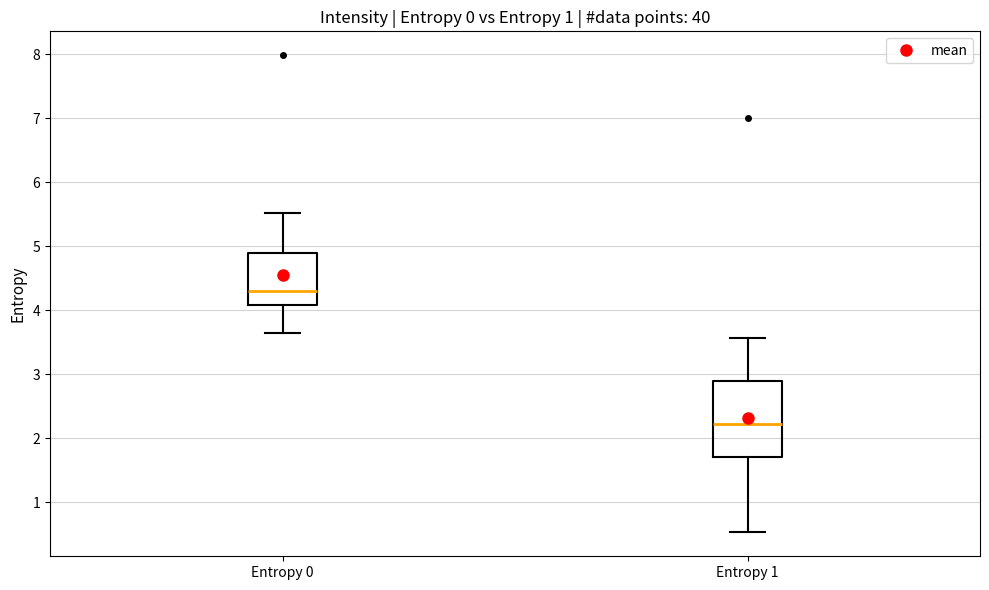

Reading left to right, transcribe this box plot: for each box, give where its median line is, the range the box spans, and where its two whiskers end, as read against the y-axis. The values are not printed on the chart, so give them approximately, as read against the axis.

Entropy 0: median 4.3, box 4.1 to 4.9, whiskers 3.7 to 5.5
Entropy 1: median 2.2, box 1.7 to 2.9, whiskers 0.5 to 3.6